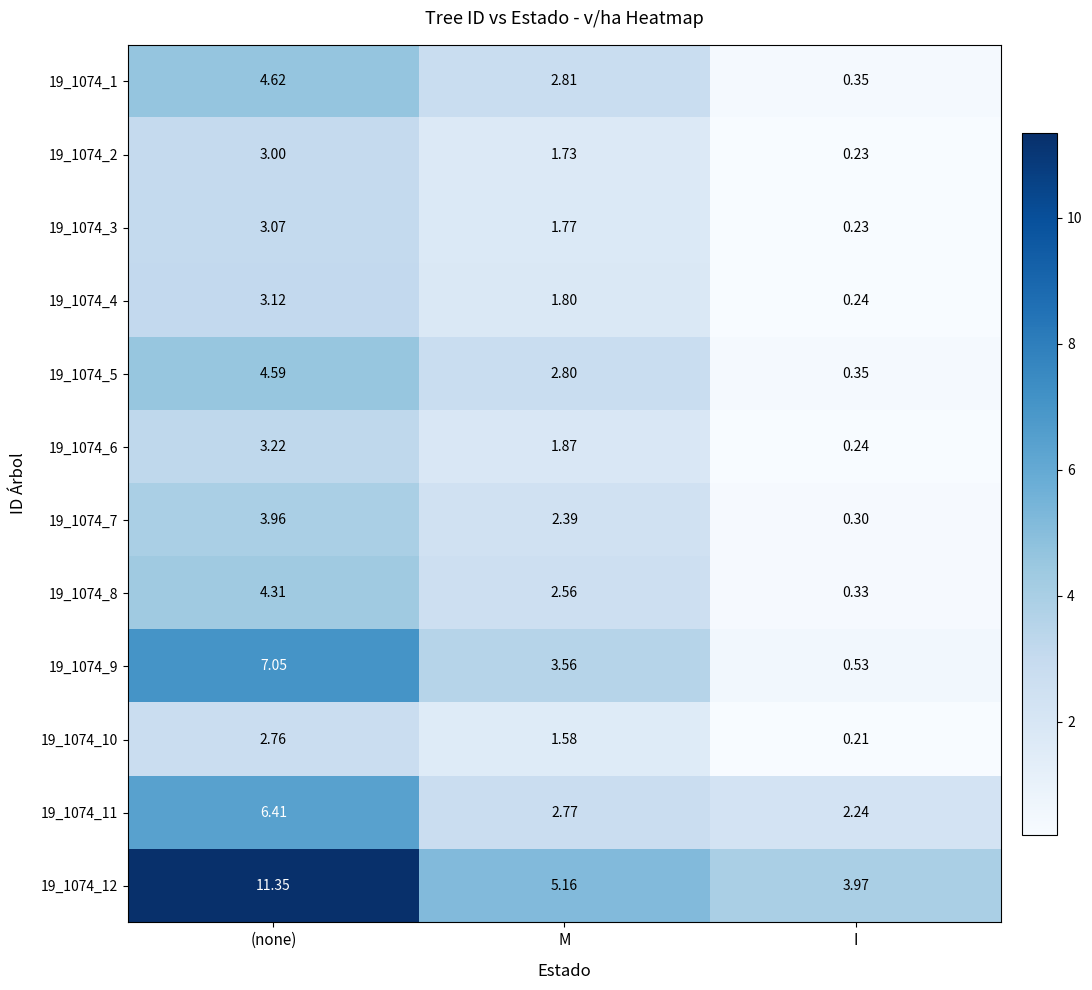

Rank the categories by 19_1074_2 value from lowest to highest.

I, M, (none)